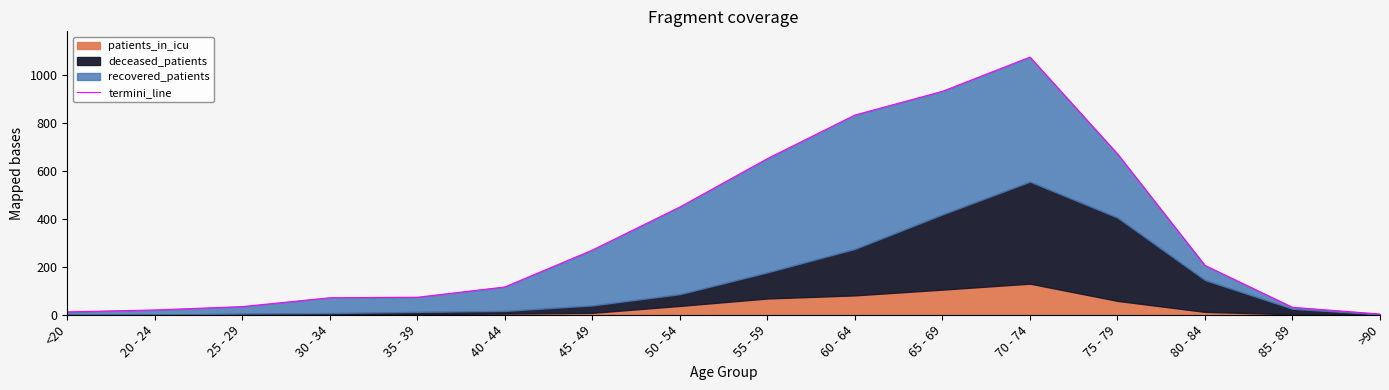

Reading left to right, list all the values displayed in this chart.

12	20	34	71	73	116	270	450	652	834	933	1076	672	206	31	3